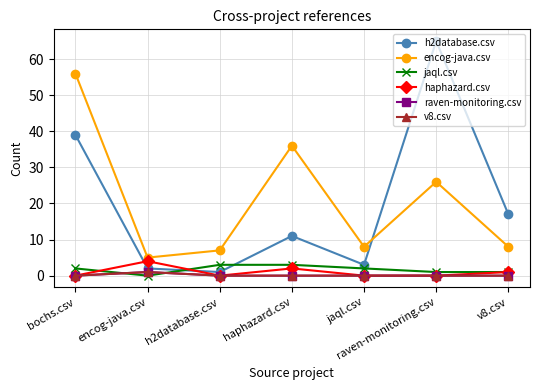

Rank the categories by encog-java.csv value from lowest to highest.

encog-java.csv, h2database.csv, jaql.csv, v8.csv, raven-monitoring.csv, haphazard.csv, bochs.csv